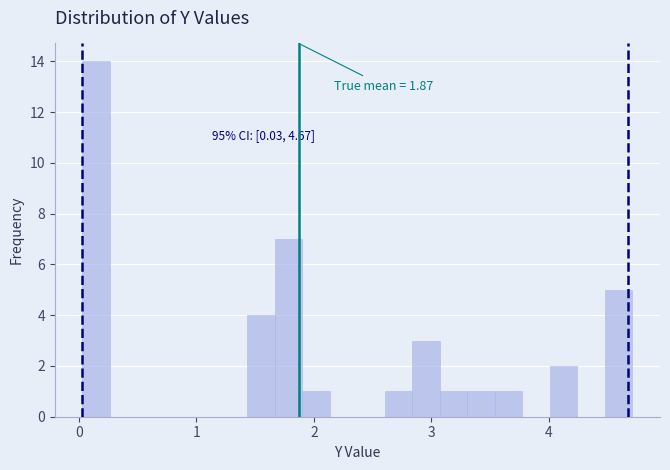

Read against the x-axis, roughly where is the centre of the tallest bar?

0.1